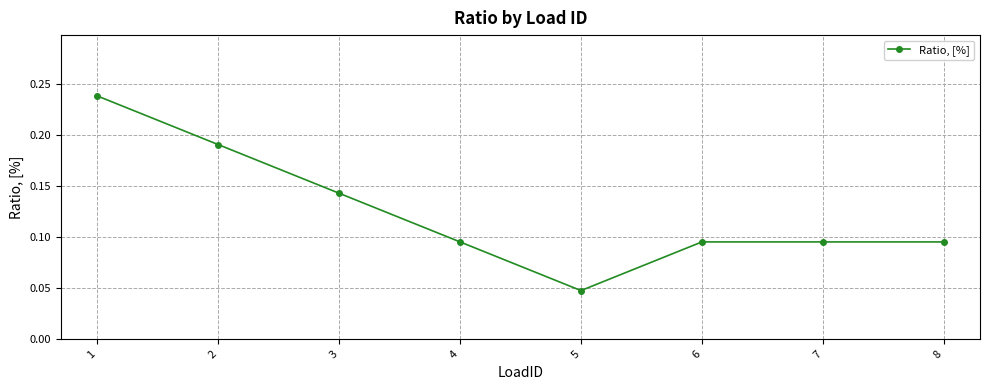

What is the sum of all values?

1.0